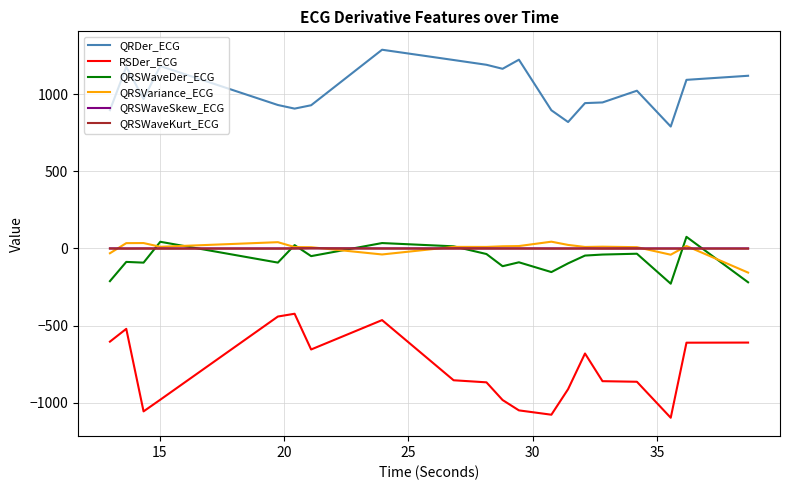

How many values in the QRSVariance_ECG series exceed 10?

12